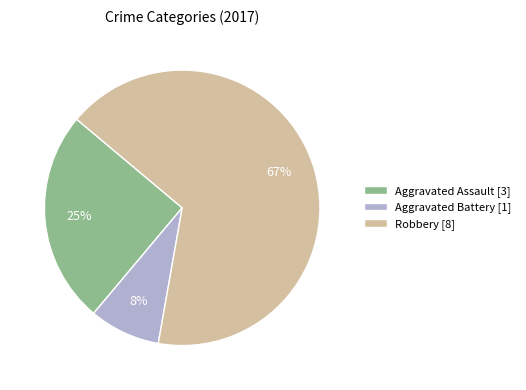

How many slices are in this pie chart?

3